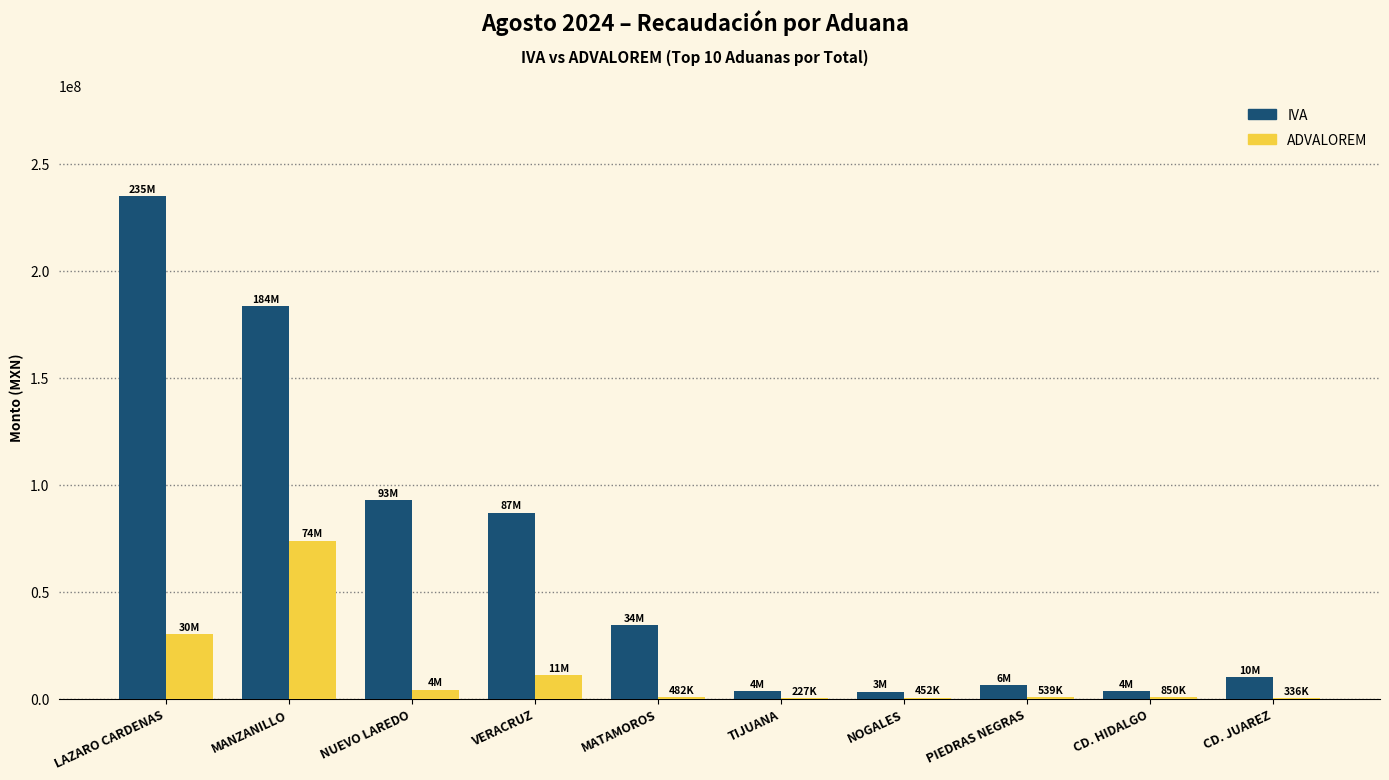

The ADVALOREM series shows 850026 at CD. HIDALGO. True or false?

True